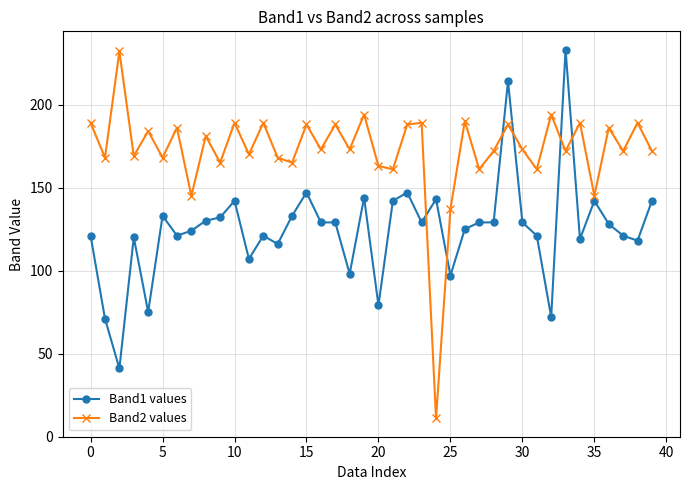

Does the chart display data point markers on the line(s)?

Yes